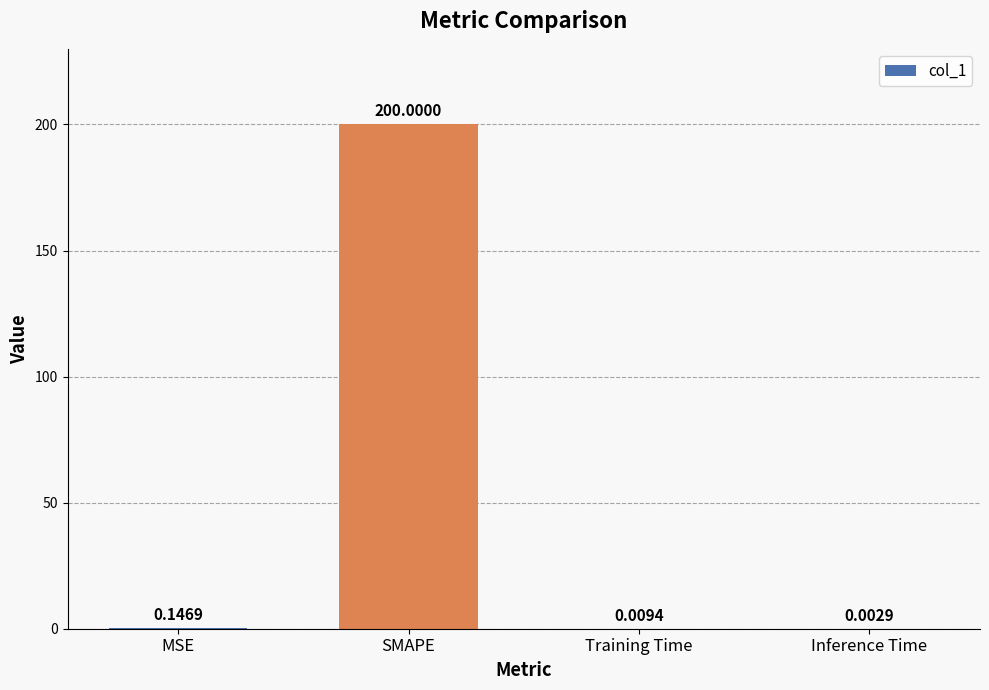

What is the average value?

50.0